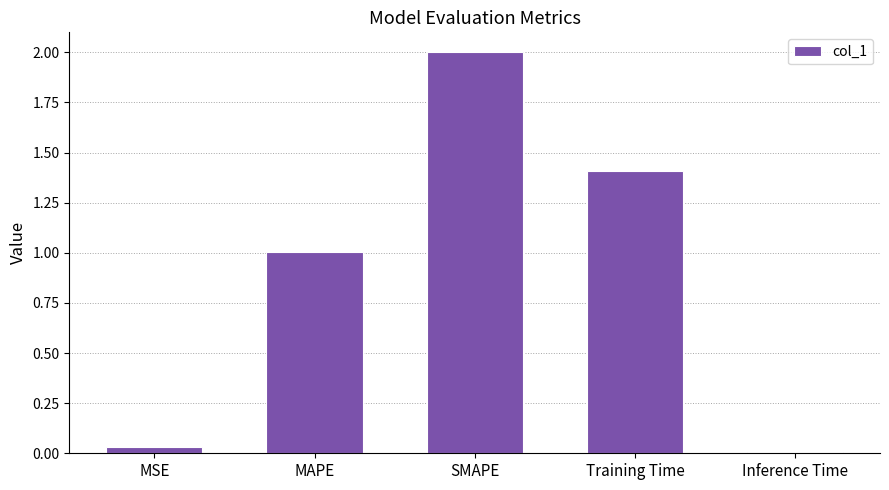

Is it true that the value at MSE is 0.0?

True